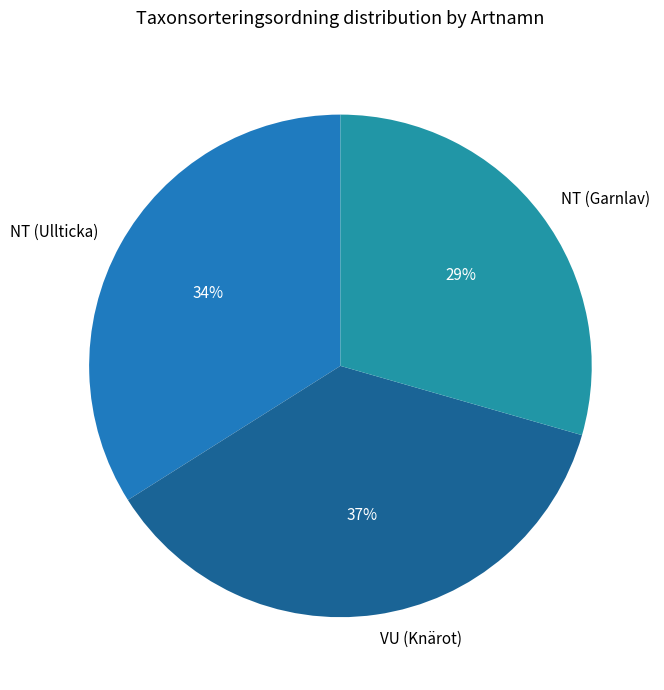

To the nearest percent, what percentage of the pie is NT (Garnlav)?

29%